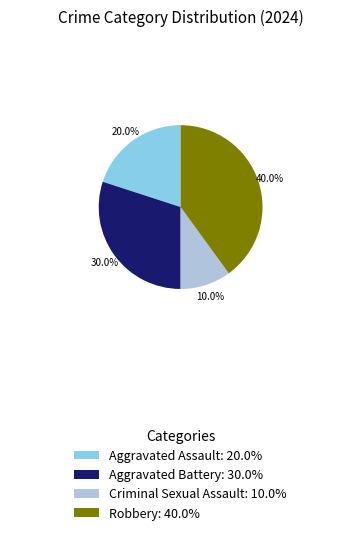

To the nearest percent, what is the difference between the Aggravated Assault and Criminal Sexual Assault slice percentages?

10%